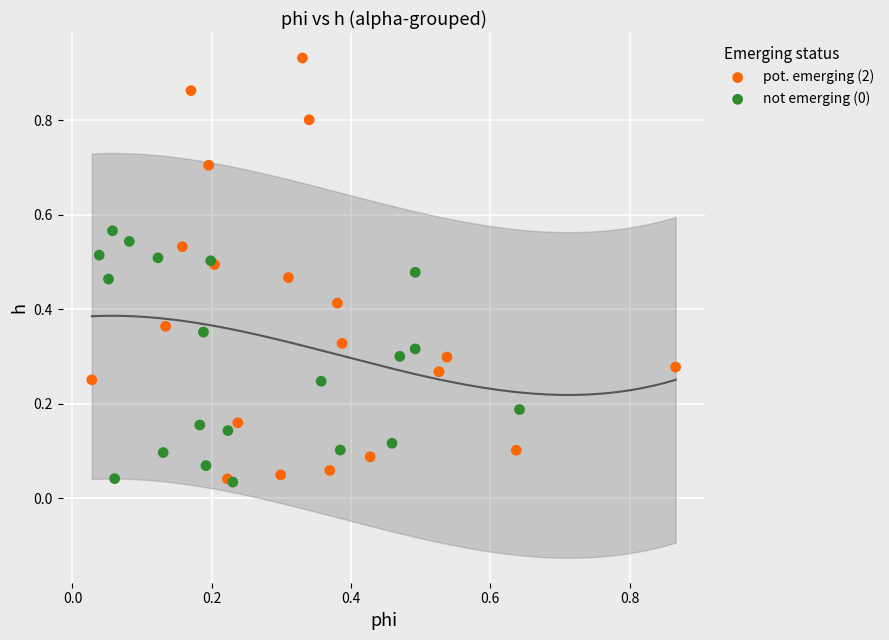

Which series has the largest Y range (max minus min)?

pot. emerging (2)